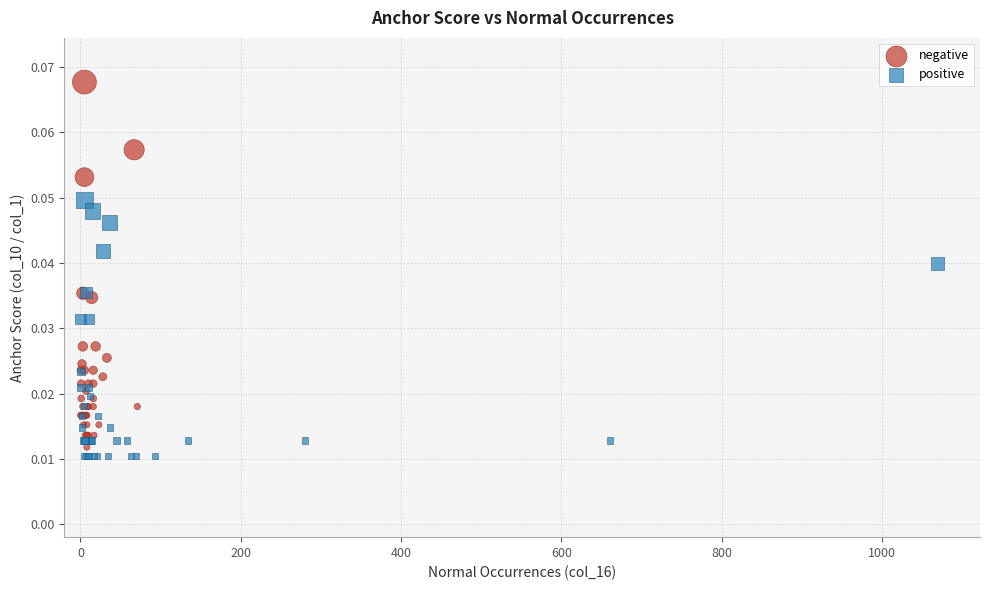

Which series contains the lowest Y value?

positive